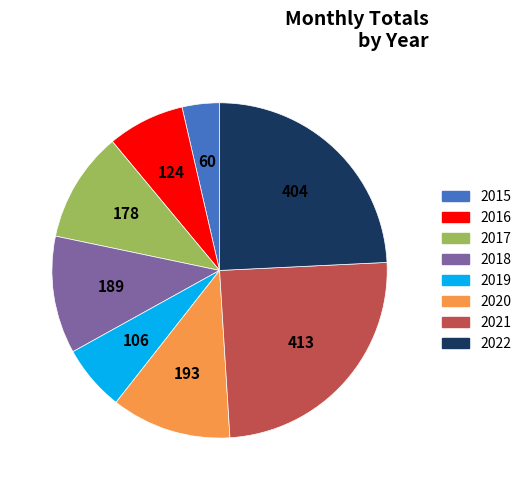

Do 2016 and 2017 together represent more than half of the pie?

No